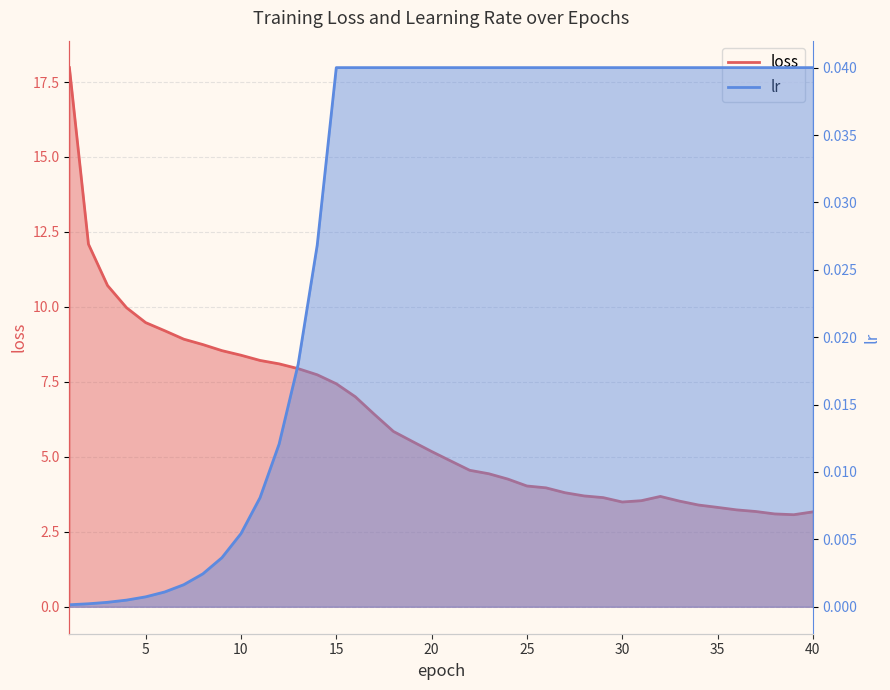

Where is the first local maximum for loss?

32